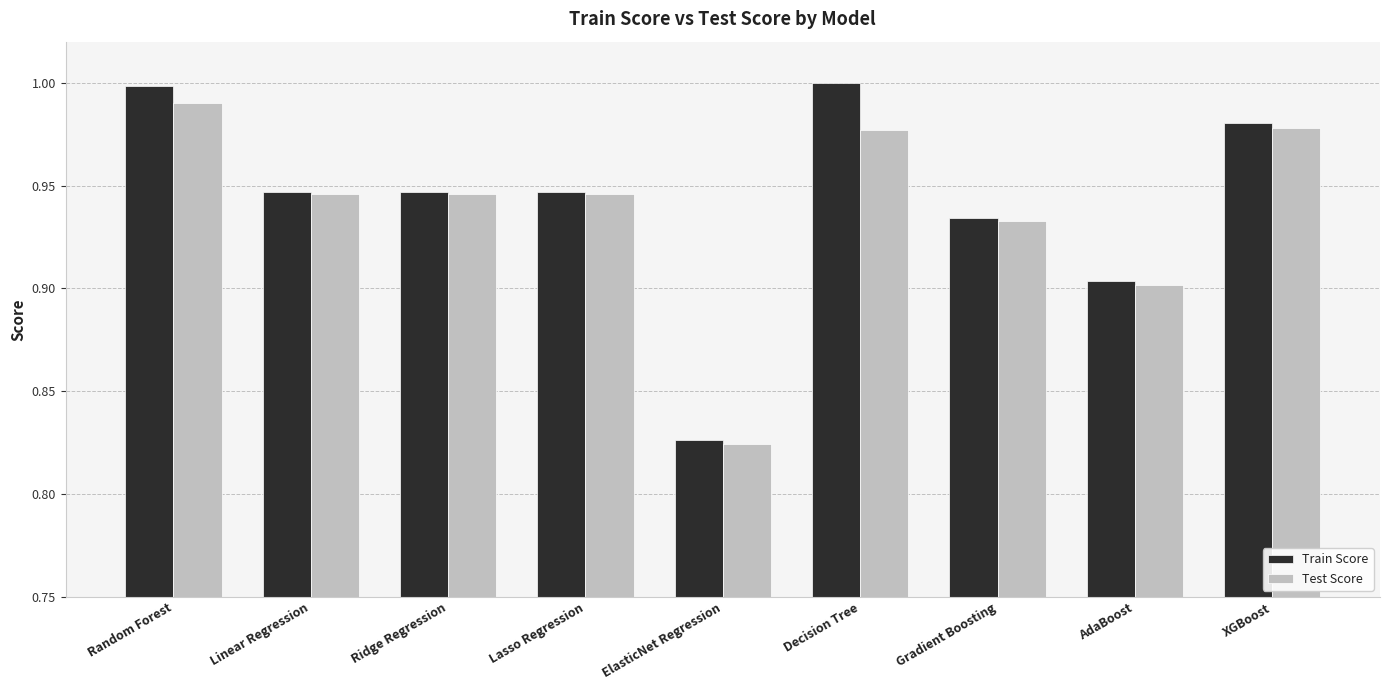

What position from the left is Ridge Regression?

3